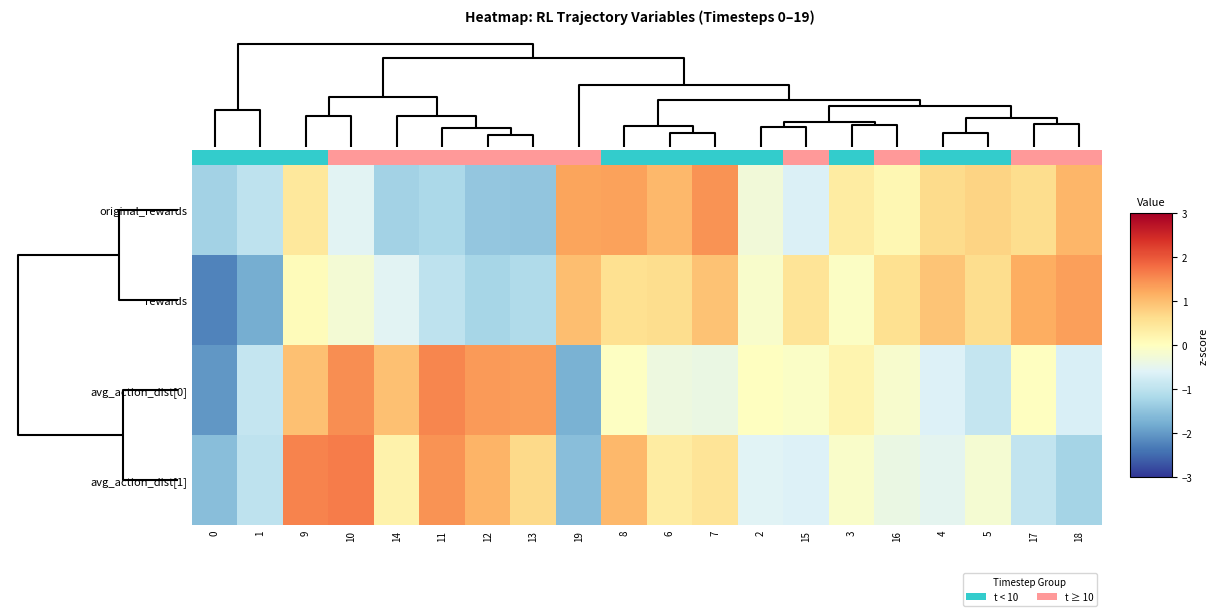

Reading right to left, transcribe all the data shown in this chart.

original_rewards: 18=1.1	17=0.6	5=0.7	4=0.6	16=0.1	3=0.4	15=-0.6	2=-0.3	7=1.4	6=1.1	8=1.3	19=1.3	13=-1.5	12=-1.5	11=-1.2	14=-1.3	10=-0.5	9=0.4	1=-1.0	0=-1.3
rewards: 18=1.3	17=1.2	5=0.6	4=0.9	16=0.6	3=-0.1	15=0.5	2=-0.1	7=0.9	6=0.6	8=0.6	19=1.0	13=-1.1	12=-1.2	11=-1.0	14=-0.5	10=-0.2	9=0.1	1=-1.8	0=-2.2
avg_action_dist[0]: 18=-0.7	17=-0.0	5=-0.9	4=-0.6	16=-0.2	3=0.2	15=-0.1	2=-0.0	7=-0.4	6=-0.3	8=-0.0	19=-1.7	13=1.3	12=1.4	11=1.5	14=1.0	10=1.5	9=1.0	1=-0.9	0=-2.0
avg_action_dist[1]: 18=-1.2	17=-0.9	5=-0.2	4=-0.5	16=-0.4	3=-0.1	15=-0.6	2=-0.6	7=0.5	6=0.4	8=1.1	19=-1.6	13=0.7	12=1.1	11=1.5	14=0.2	10=1.6	9=1.6	1=-1.0	0=-1.6